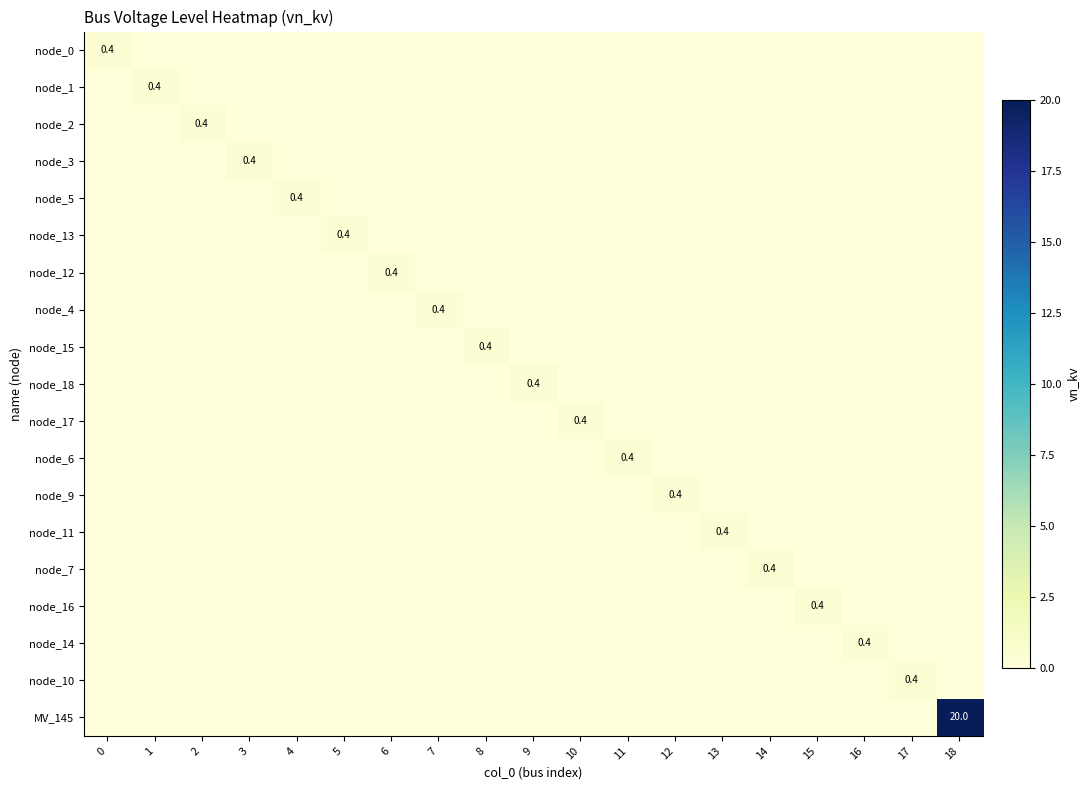

Rank the series by their maximum value, from highest to lowest.

MV_145, node_0, node_1, node_2, node_3, node_5, node_13, node_12, node_4, node_15, node_18, node_17, node_6, node_9, node_11, node_7, node_16, node_14, node_10